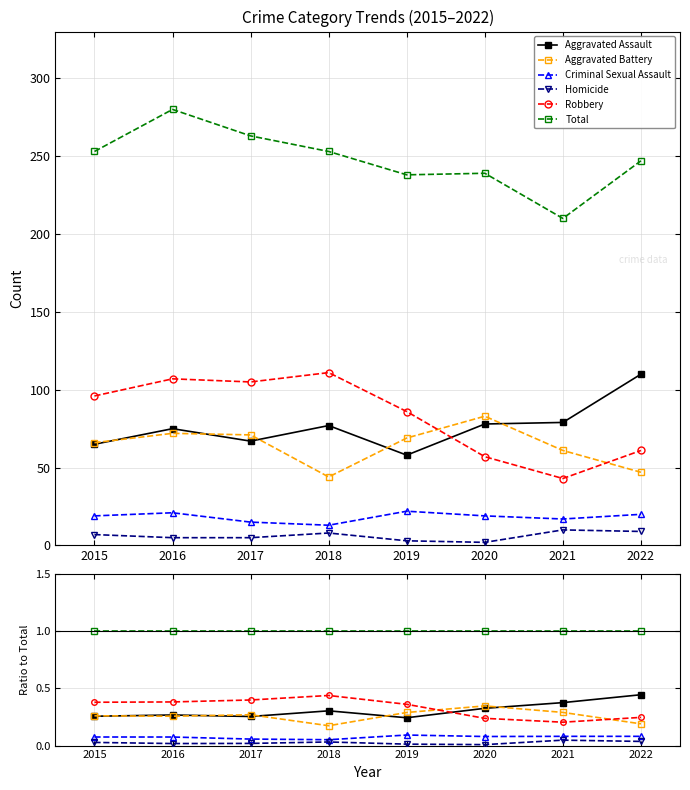

Does the chart have visible grid lines?

Yes